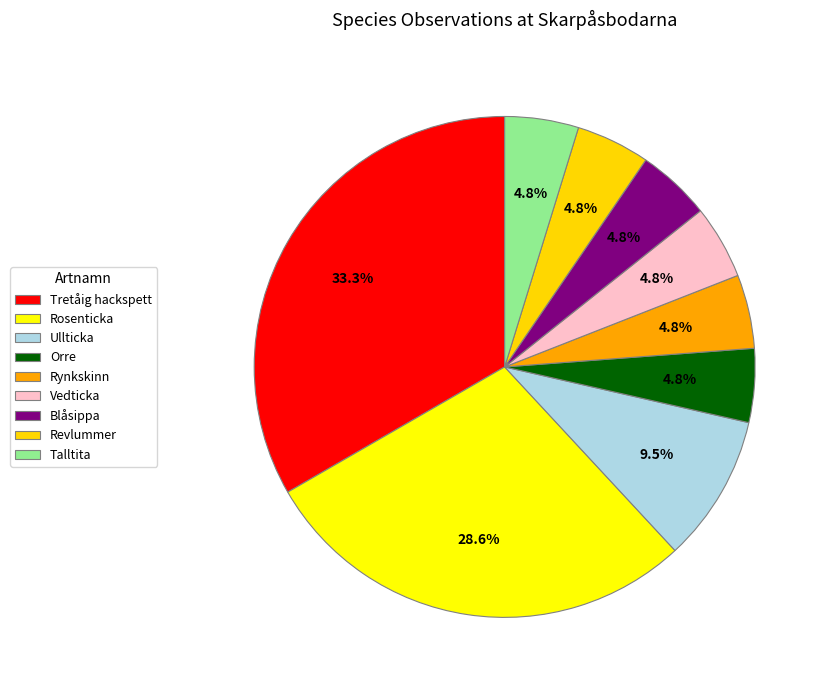

How many slices are in this pie chart?

9